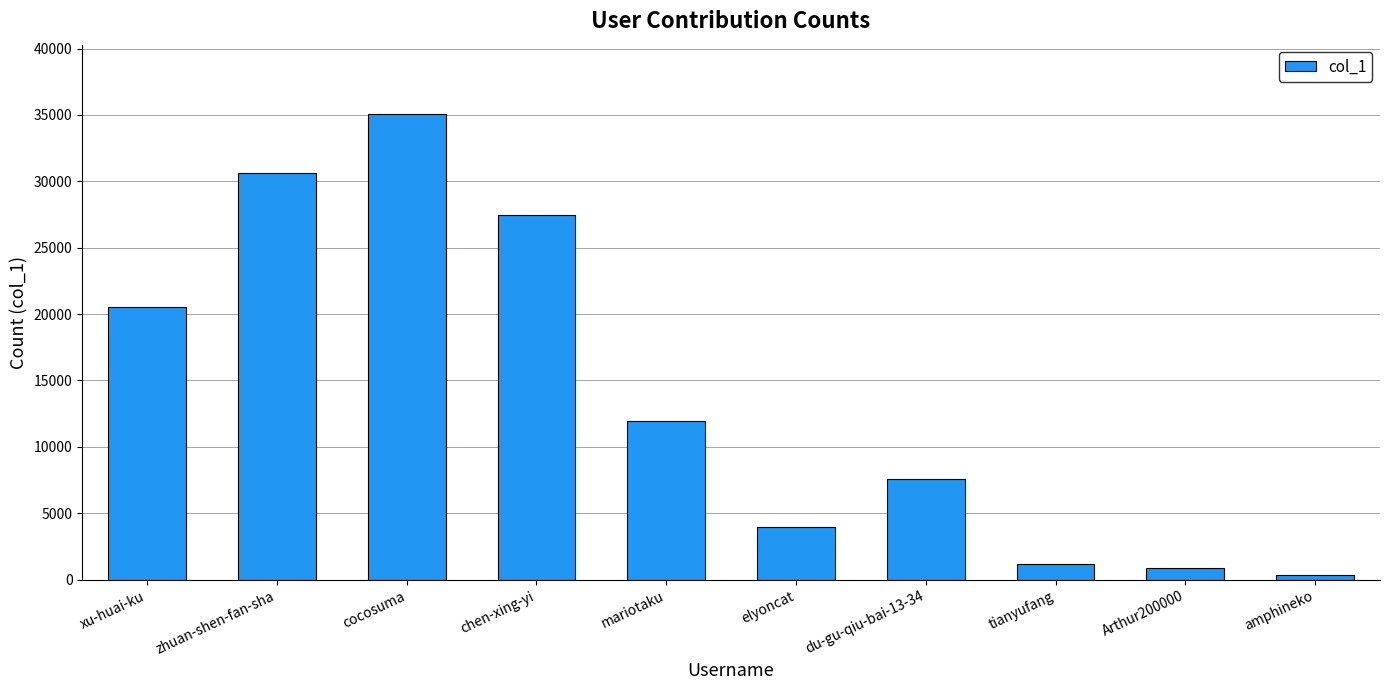

What is the label of the 8th bar from the right?

cocosuma